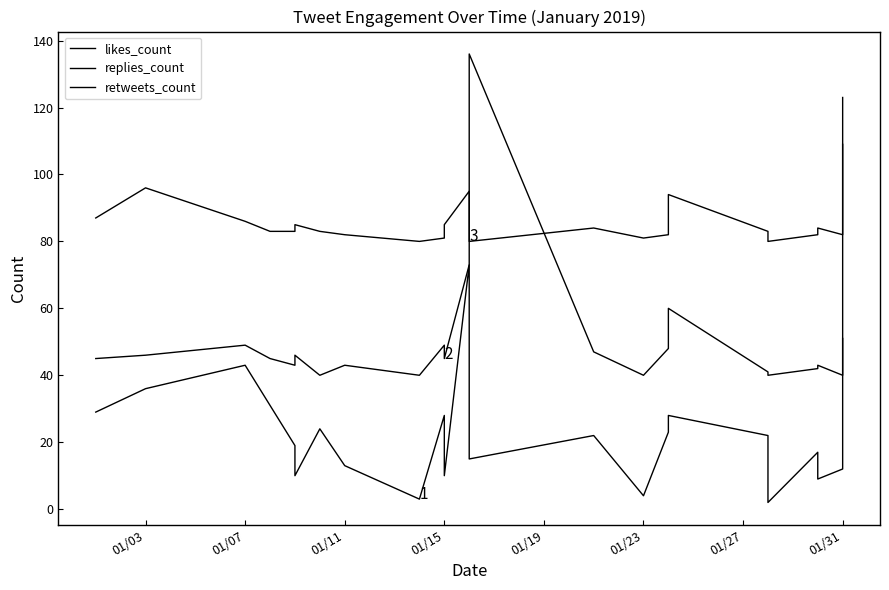

What value does the replies_count series have at 01/11, to the nearest 10?

40